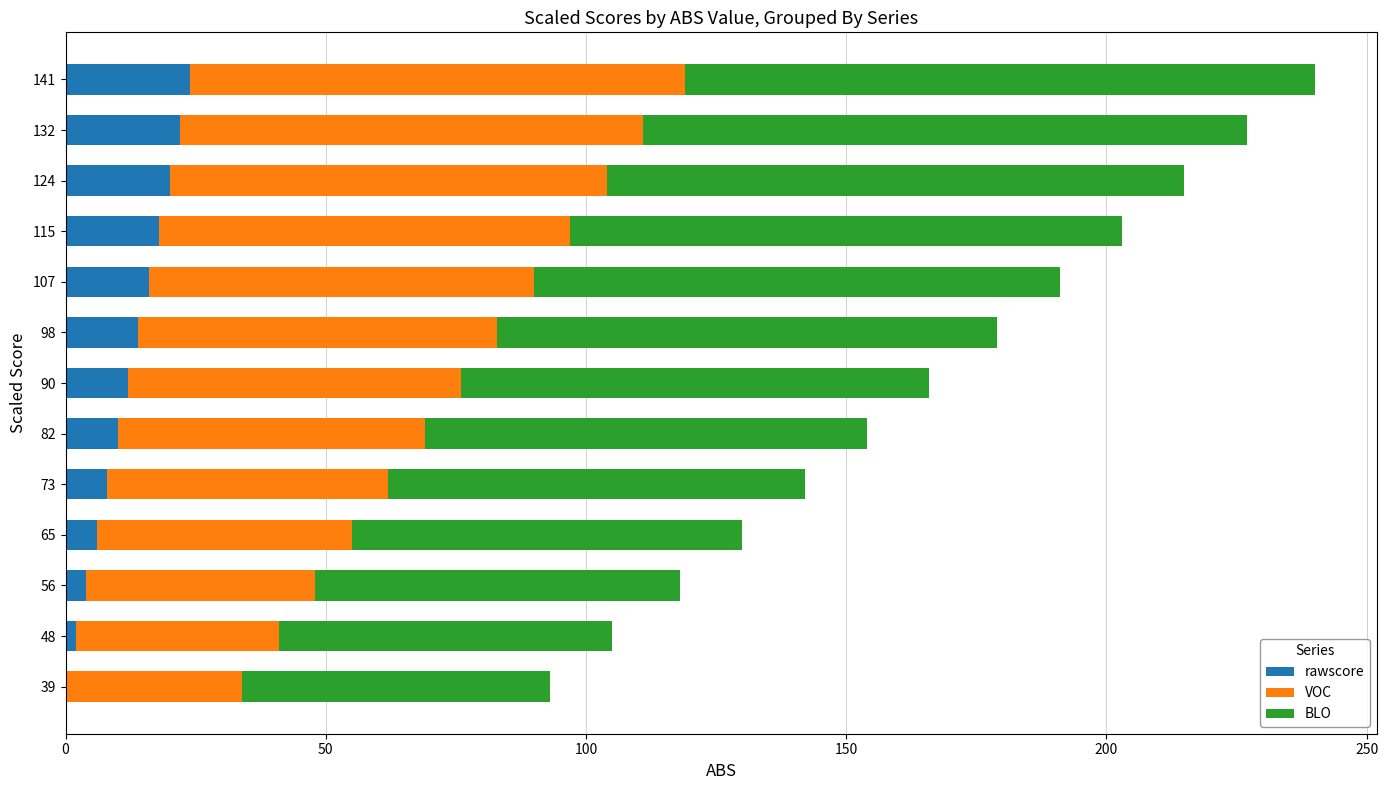

The value of rawscore at 124 is 20. True or false?

True